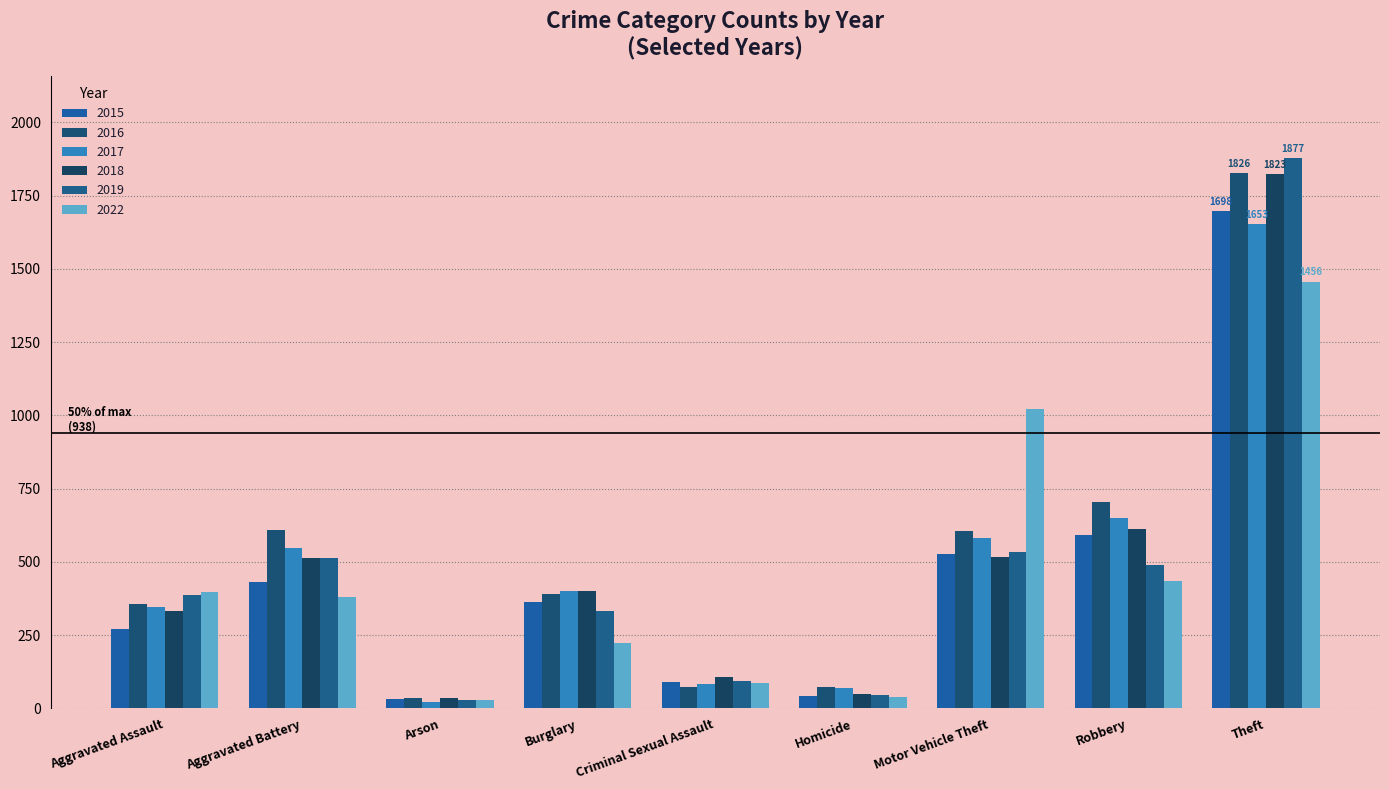

What are all the series names shown in the legend?

2015, 2016, 2017, 2018, 2019, 2022